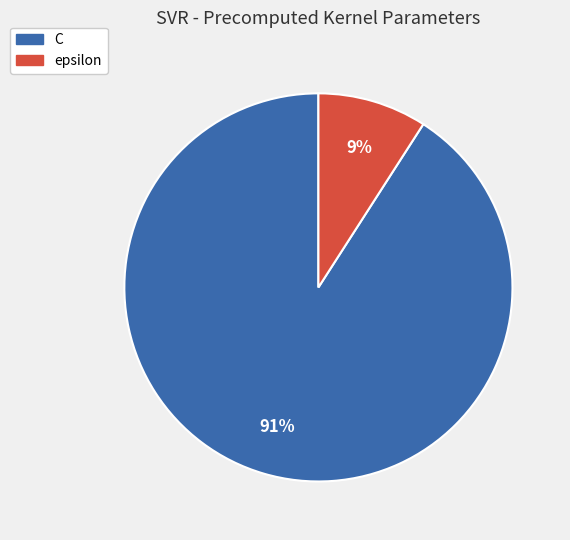

To the nearest percent, what portion does C represent?

91%